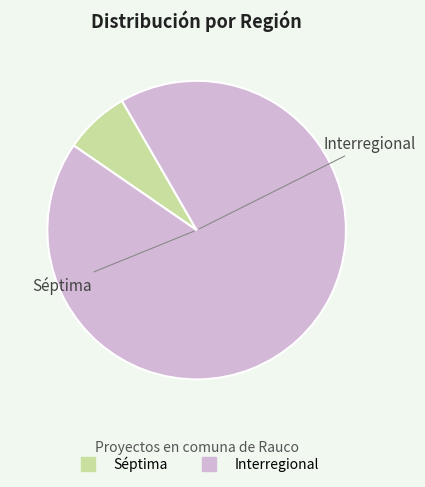

Approximately how many times larger is the value at Séptima compared to Interregional?

0.1